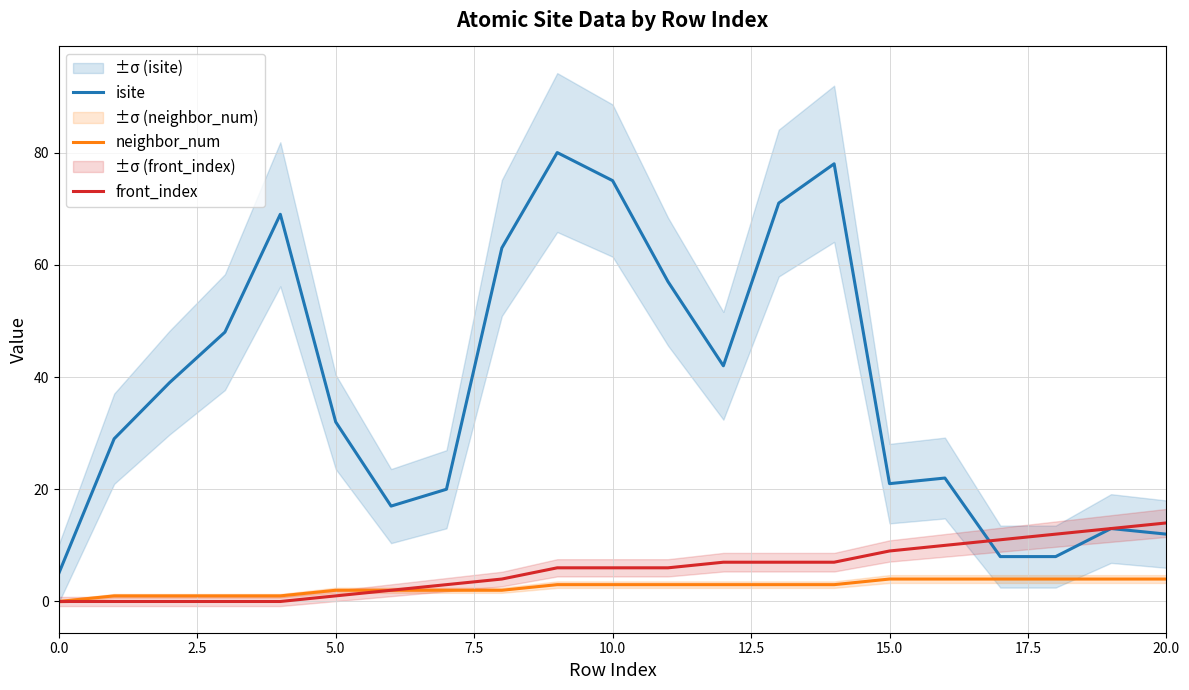

The value of isite at 10.0 is 18. True or false?

False